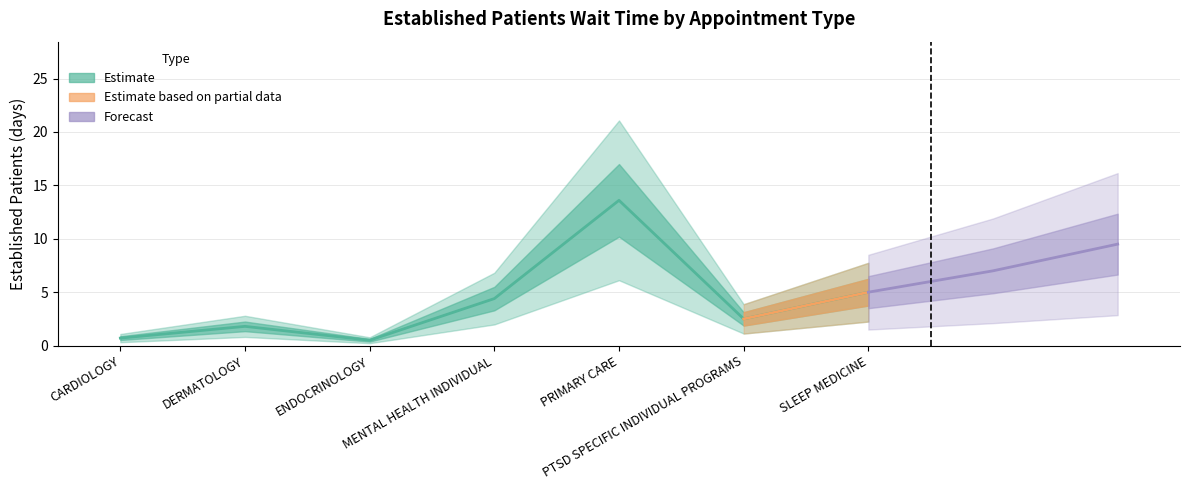

Which category has the highest value across all series?

PRIMARY CARE